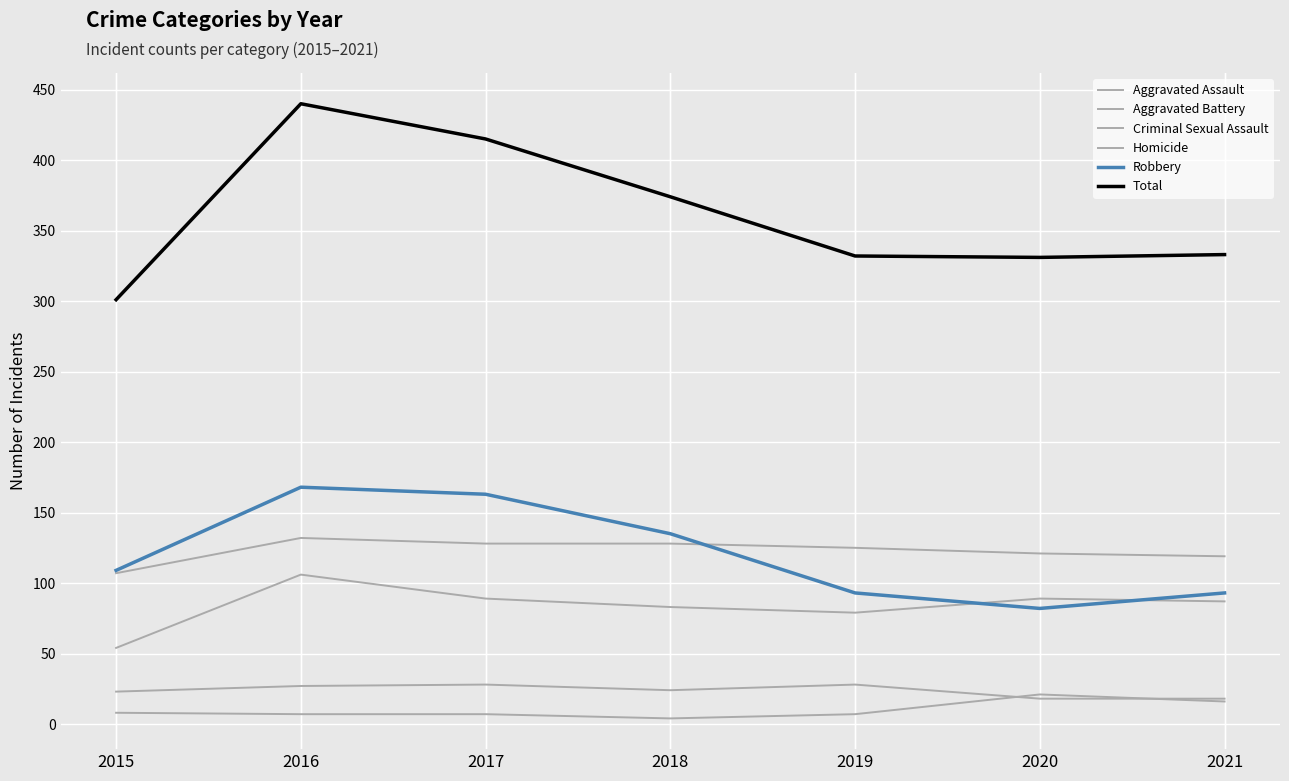

How many lines are shown in the chart?

6